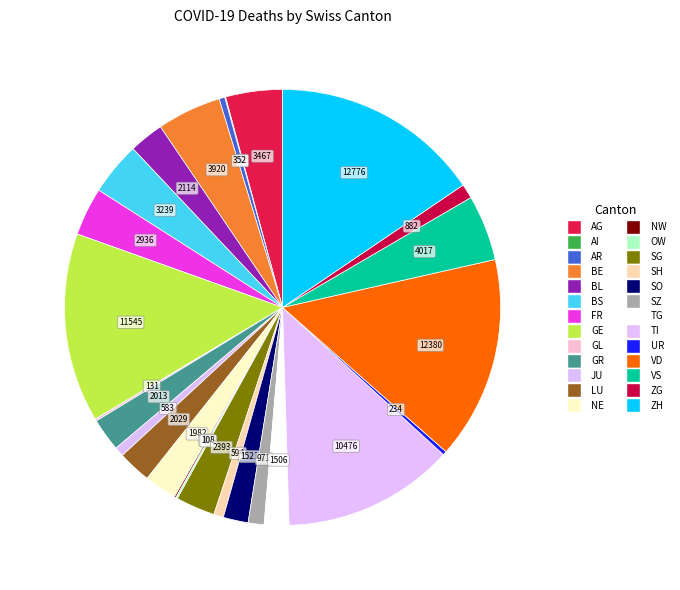

To the nearest percent, what is the difference between the AR and NE slice percentages?

2%